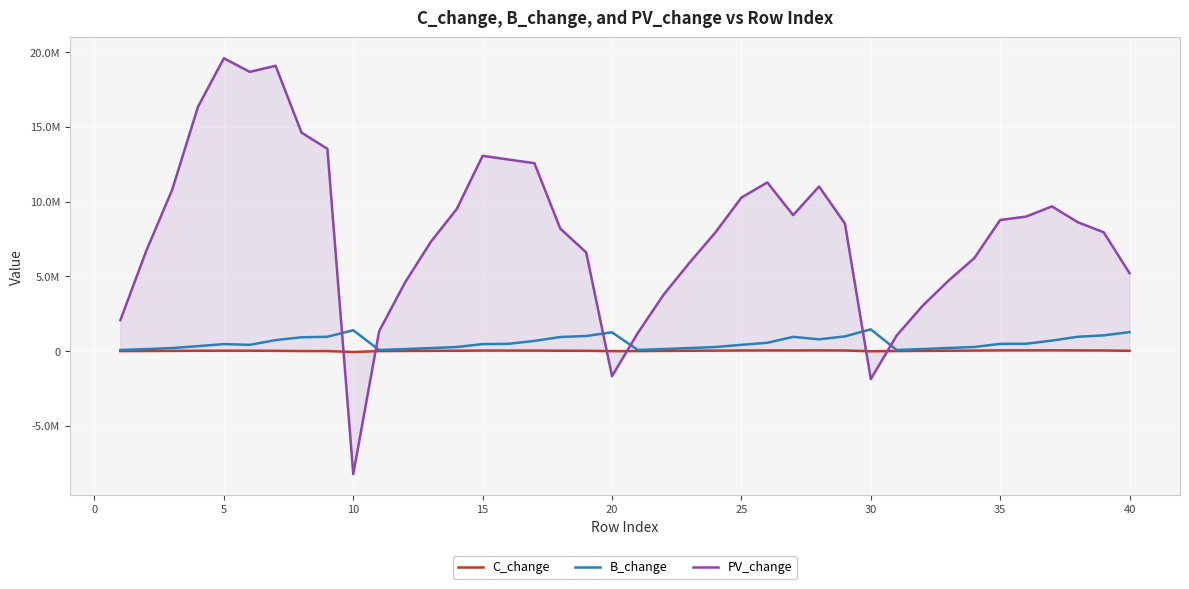

What are all the series names shown in the legend?

C_change, B_change, PV_change